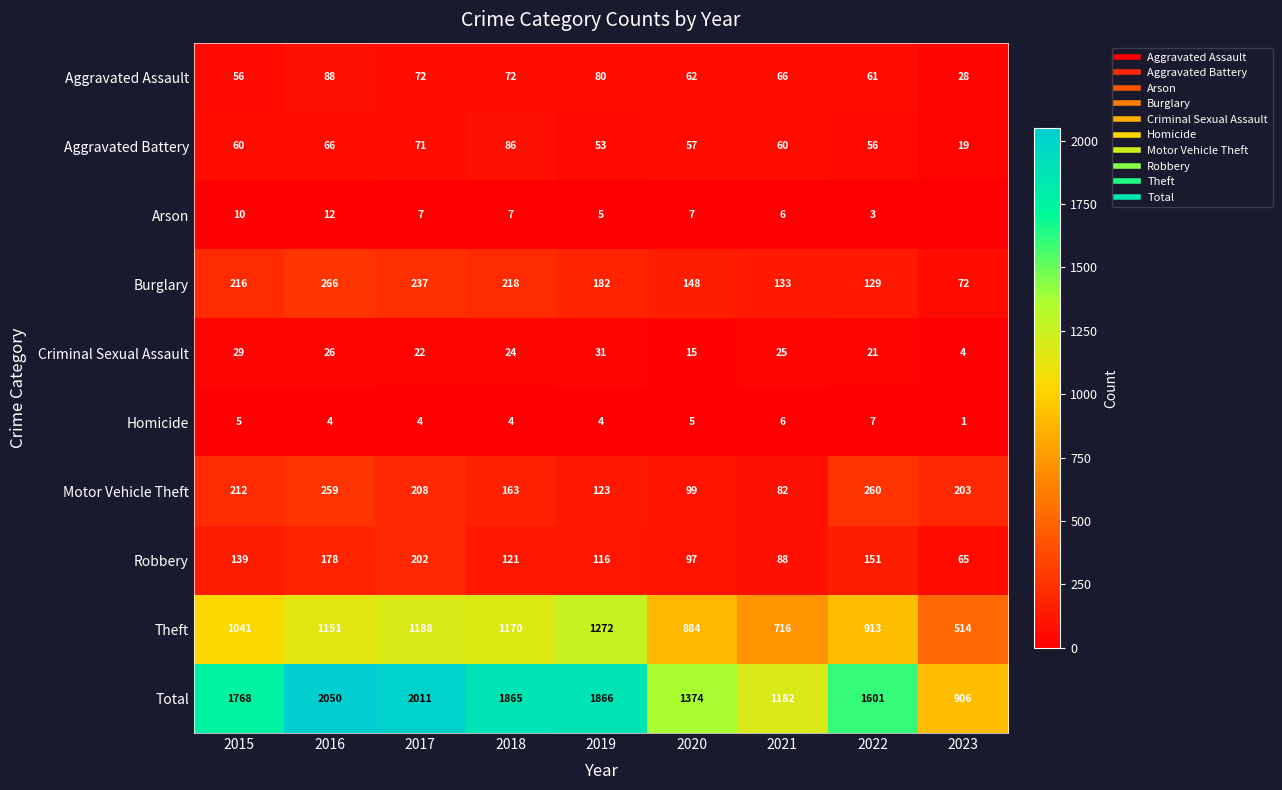

What is the average value of the Arson series?

6